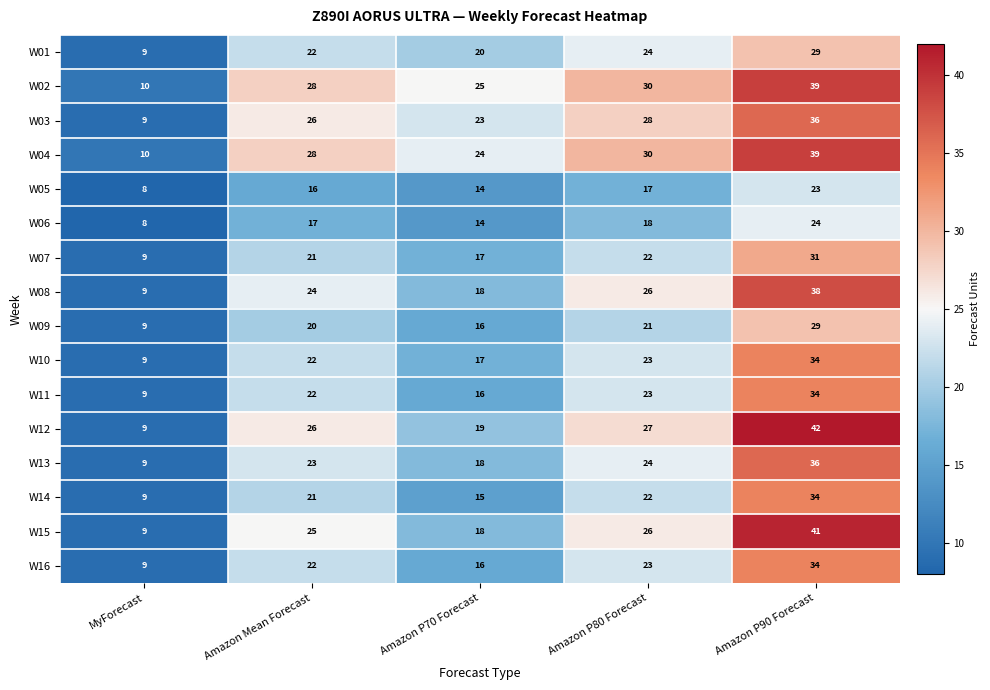

What is the difference between the maximum and second lowest values in the W06 series?

10